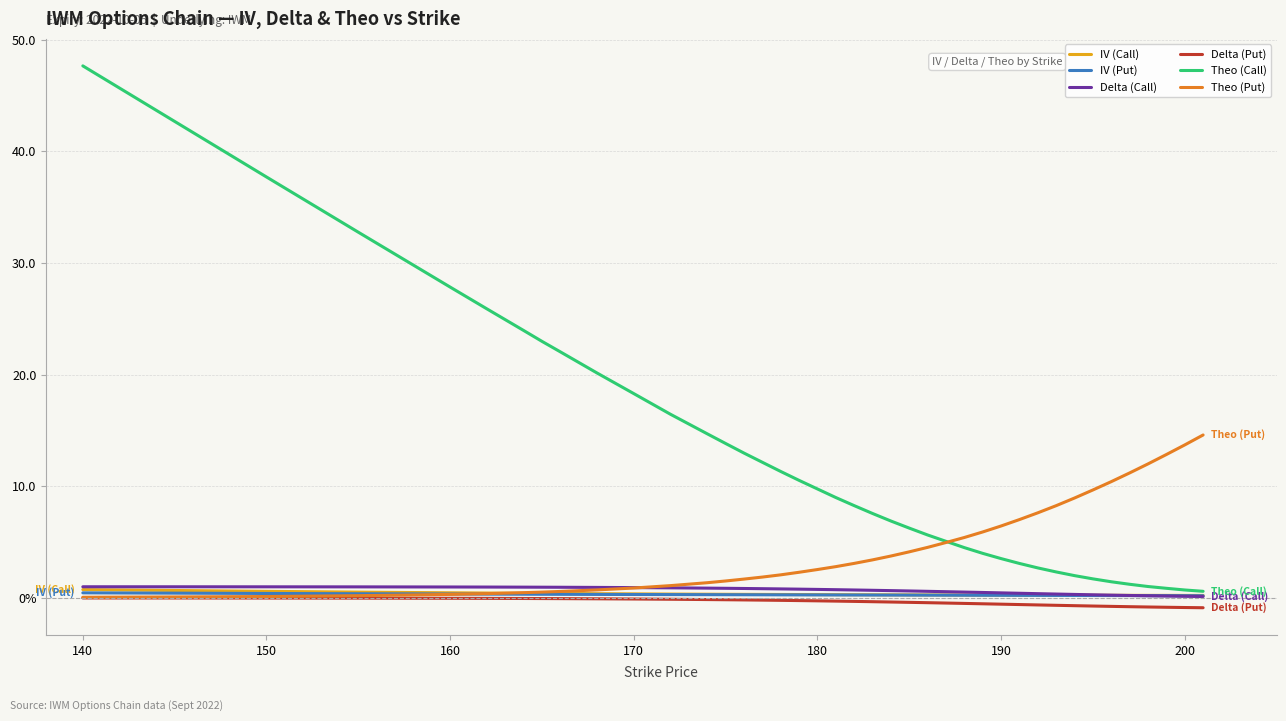

Does the chart have visible grid lines?

Yes